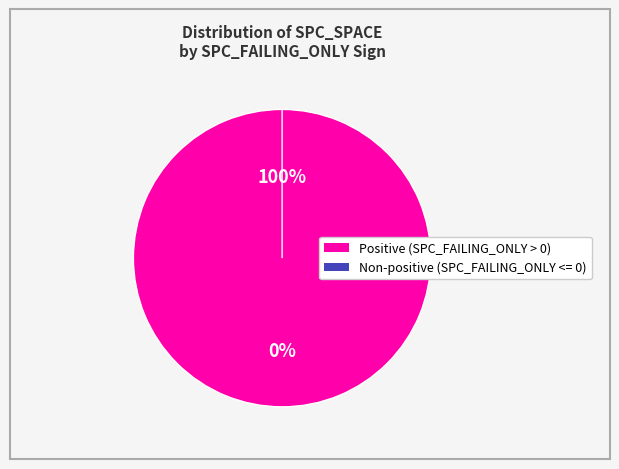

Does 9 account for over 50% of the chart?

No